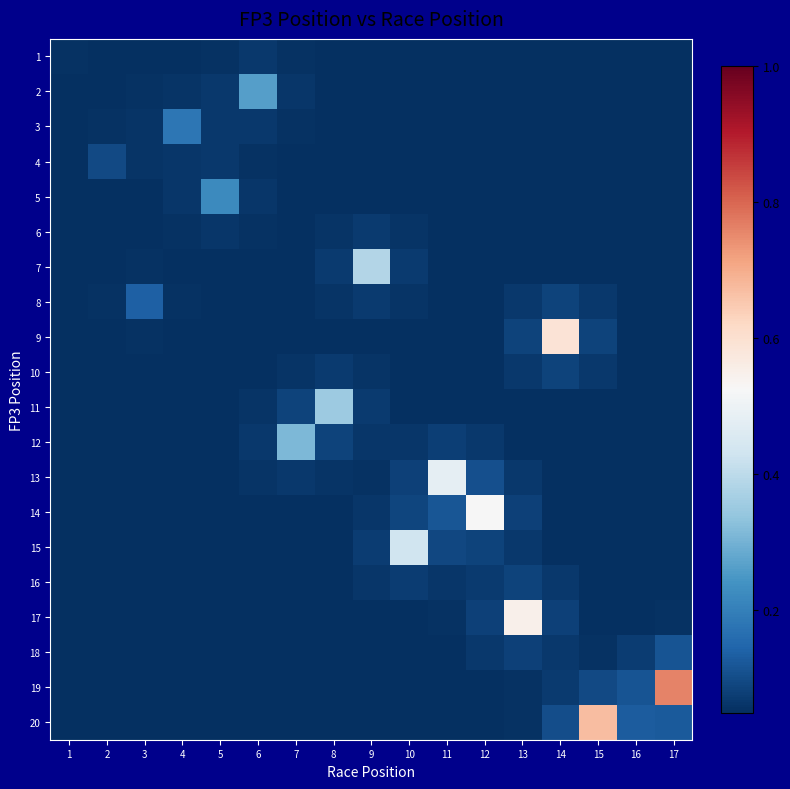

What is the spread (max minus min) of values at 12?

0.5